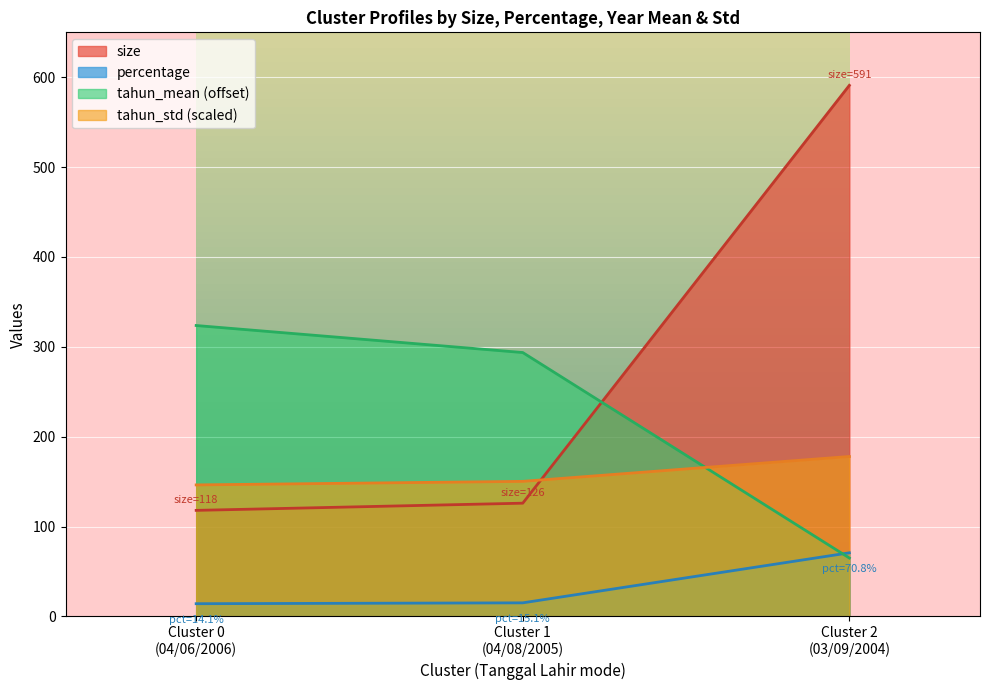

True or false: size has a value of 591.0 at Cluster 2
(03/09/2004).

True